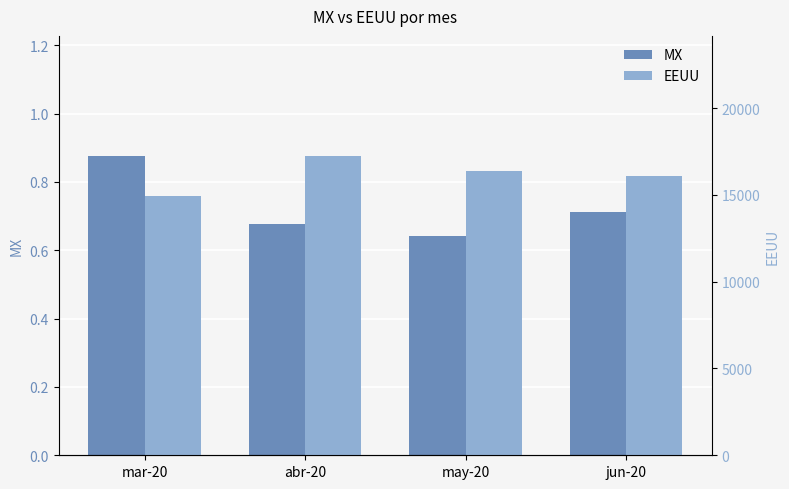

Is the value of MX at may-20 greater than the value of EEUU at jun-20?

No